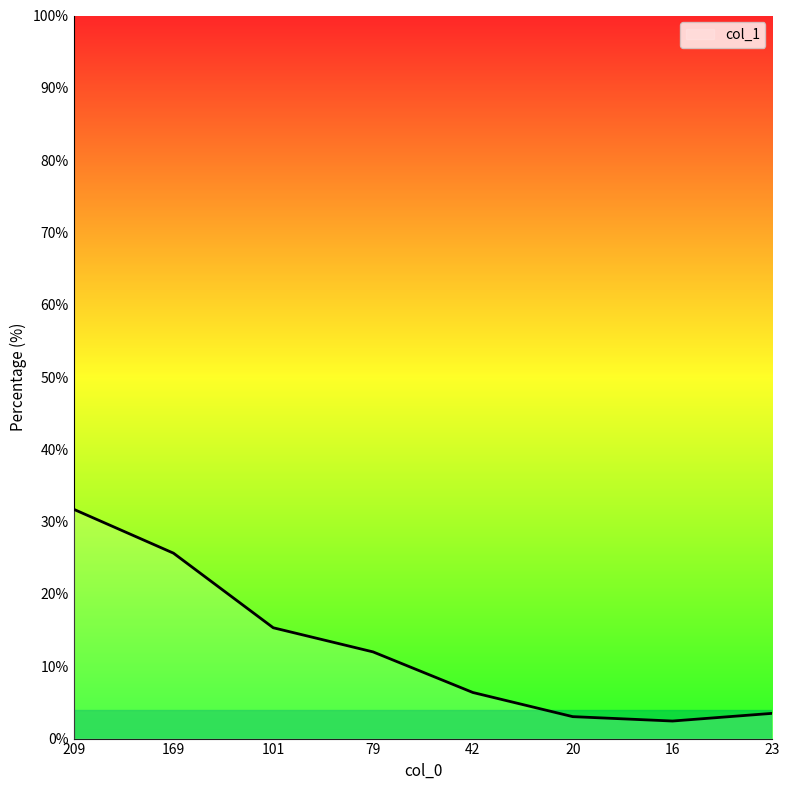

What is the difference between the values at 101 and 169?

10.3